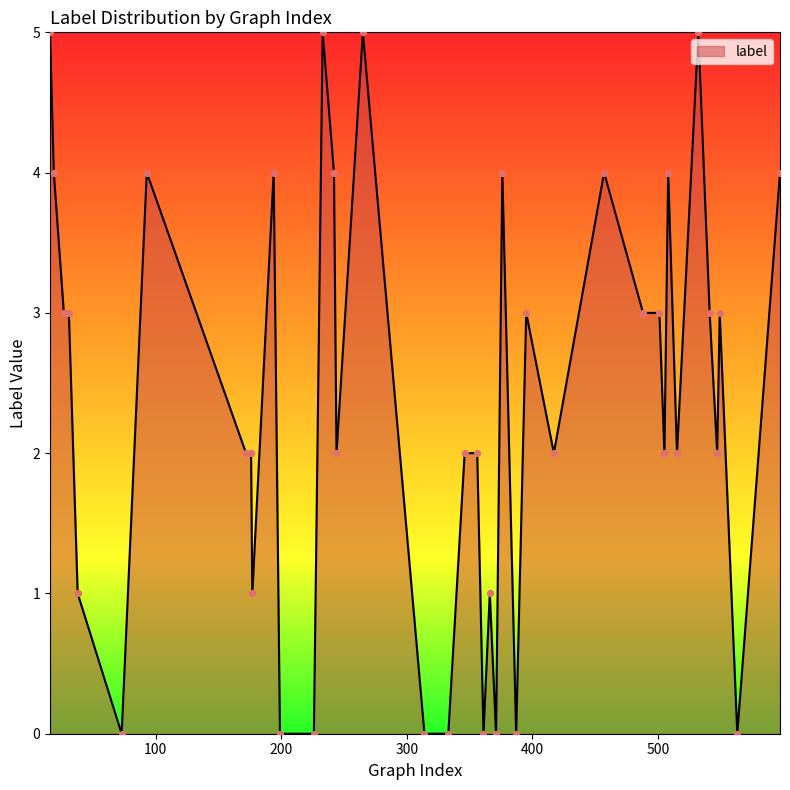

What is the greatest value displayed?

5